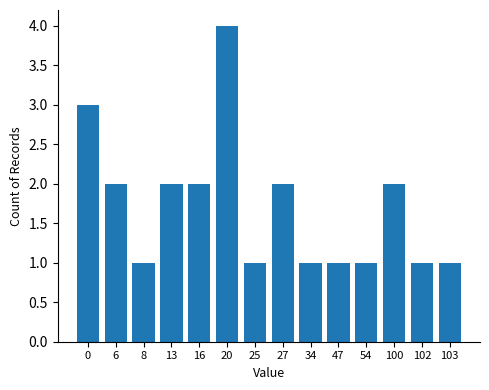

What is the value of the 12th bar from the left?

2